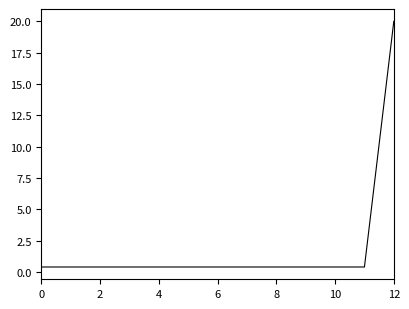

What is the greatest value displayed?

20.0